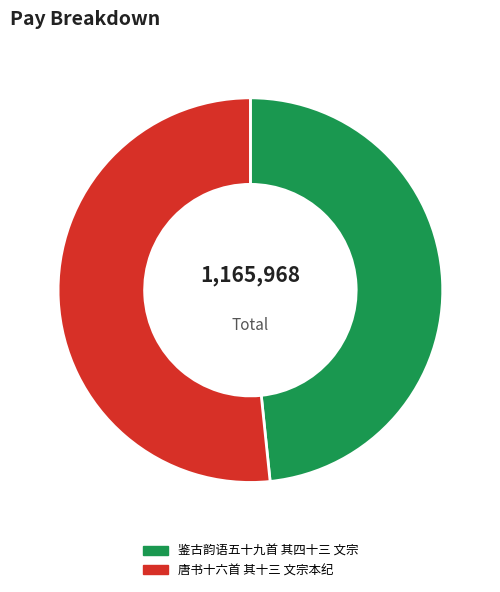

Rank the categories by value from highest to lowest.

唐书十六首 其十三 文宗本纪, 鉴古韵语五十九首 其四十三 文宗